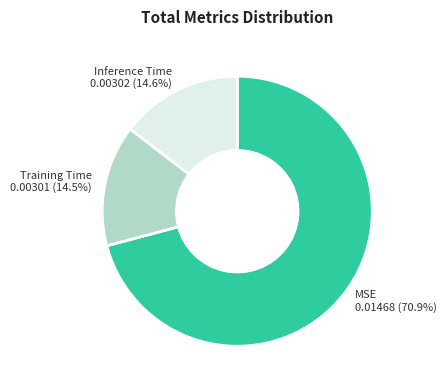

To the nearest percent, what is the difference between the Training Time and MSE slice percentages?

56%